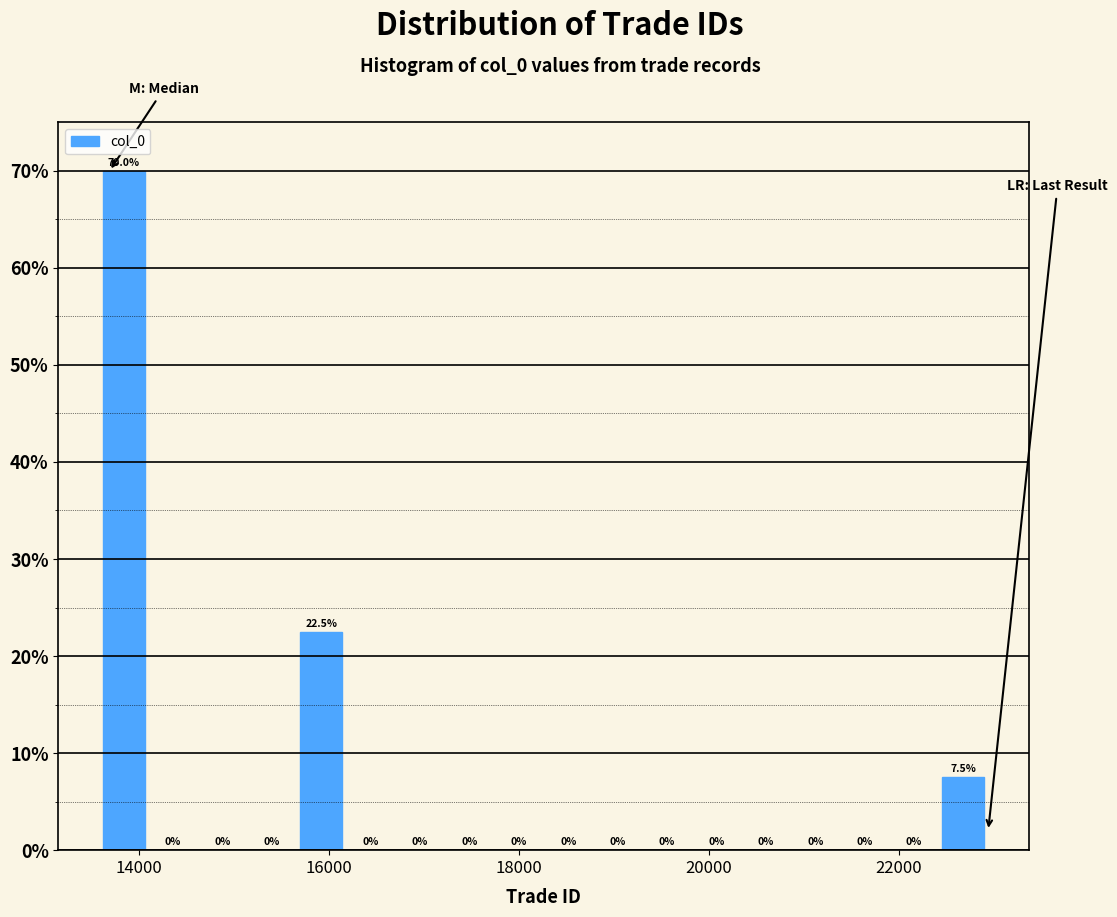

Read against the x-axis, roughly where is the centre of the tallest bar?

13800